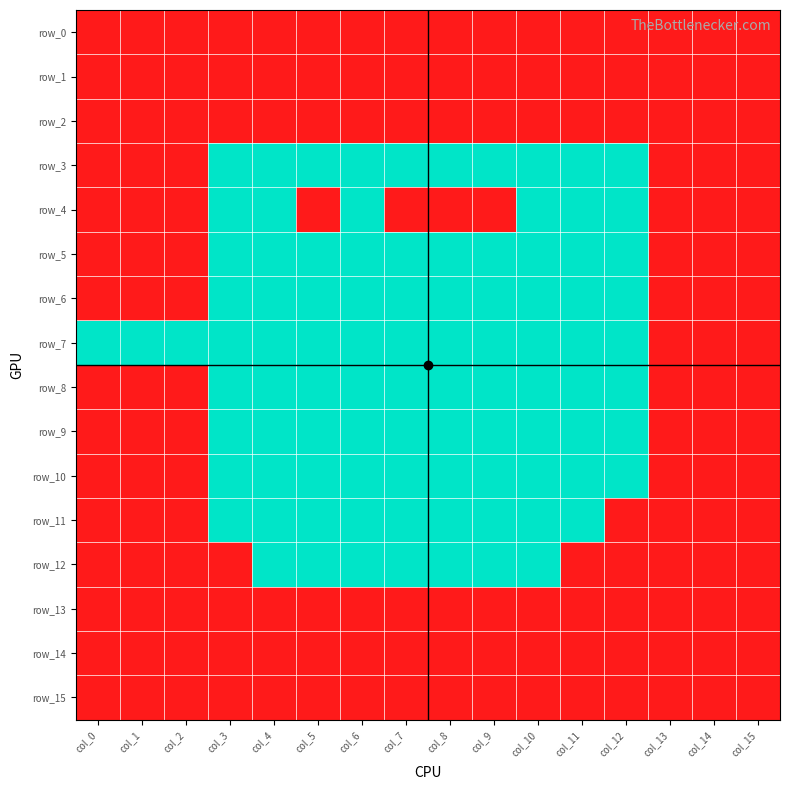

Reading left to right, list all the values displayed in this chart.

row_0: 1	1	1	1	1	1	1	1	1	1	1	1	1	1	1	1
row_1: 1	1	1	1	1	1	1	1	1	1	1	1	1	1	1	1
row_2: 1	1	1	1	1	1	1	1	1	1	1	1	1	1	1	1
row_3: 1	1	1	0	0	0	0	0	0	0	0	0	0	1	1	1
row_4: 1	1	1	0	0	1	0	1	1	1	0	0	0	1	1	1
row_5: 1	1	1	0	0	0	0	0	0	0	0	0	0	1	1	1
row_6: 1	1	1	0	0	0	0	0	0	0	0	0	0	1	1	1
row_7: 0	0	0	0	0	0	0	0	0	0	0	0	0	1	1	1
row_8: 1	1	1	0	0	0	0	0	0	0	0	0	0	1	1	1
row_9: 1	1	1	0	0	0	0	0	0	0	0	0	0	1	1	1
row_10: 1	1	1	0	0	0	0	0	0	0	0	0	0	1	1	1
row_11: 1	1	1	0	0	0	0	0	0	0	0	0	1	1	1	1
row_12: 1	1	1	1	0	0	0	0	0	0	0	1	1	1	1	1
row_13: 1	1	1	1	1	1	1	1	1	1	1	1	1	1	1	1
row_14: 1	1	1	1	1	1	1	1	1	1	1	1	1	1	1	1
row_15: 1	1	1	1	1	1	1	1	1	1	1	1	1	1	1	1